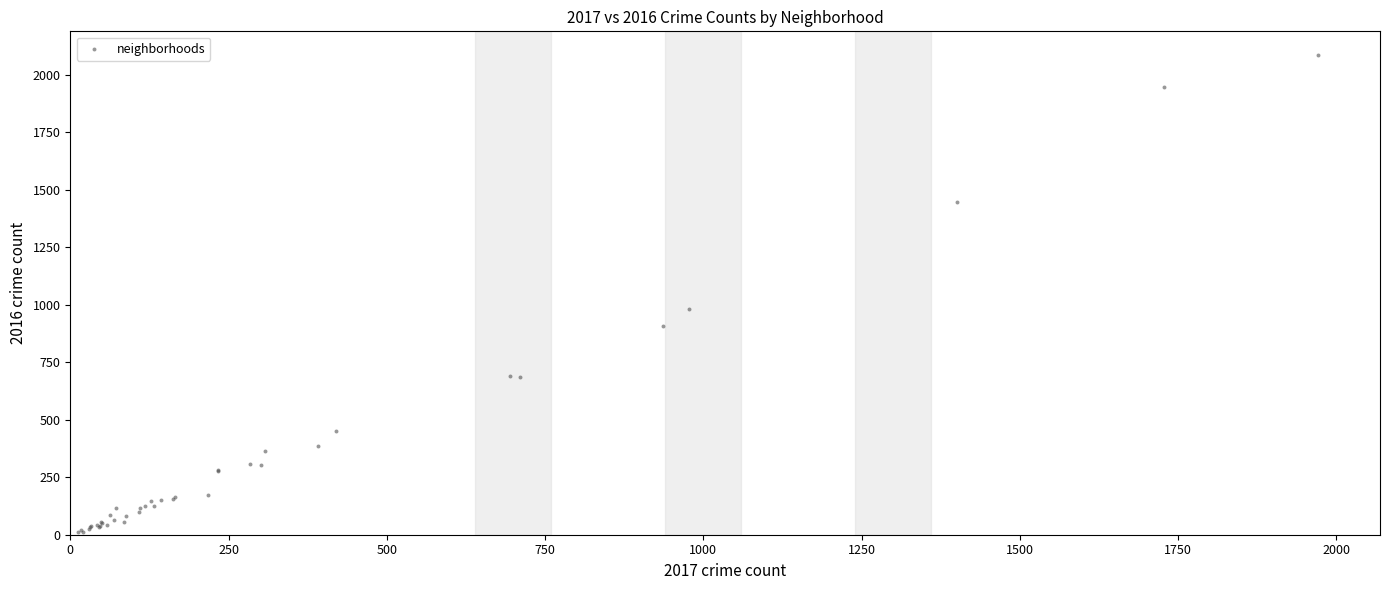

What Y value in the scatter plot is closest to 1048?

983